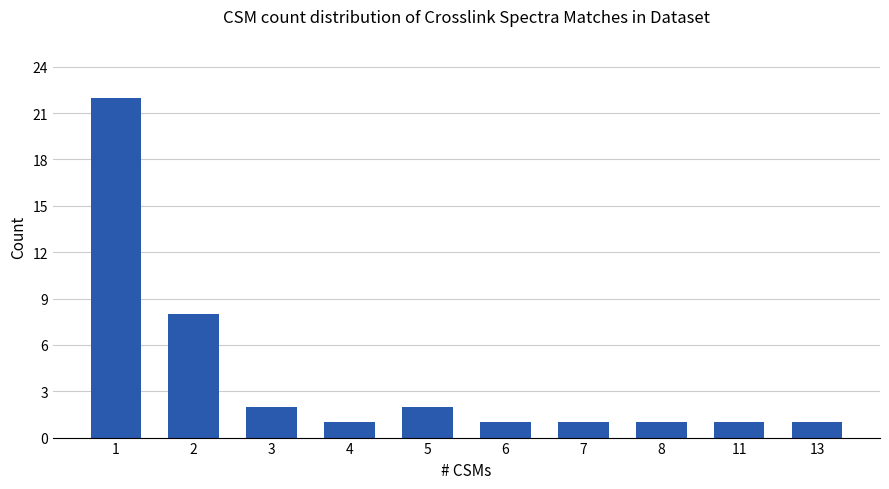

True or false: the data shows 1 at 7.

True